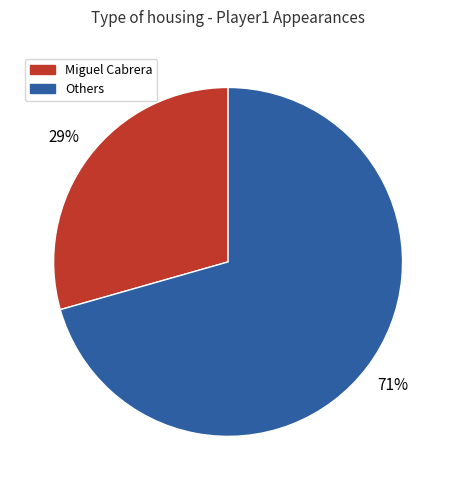

To the nearest percent, what is the average slice percentage?

50%